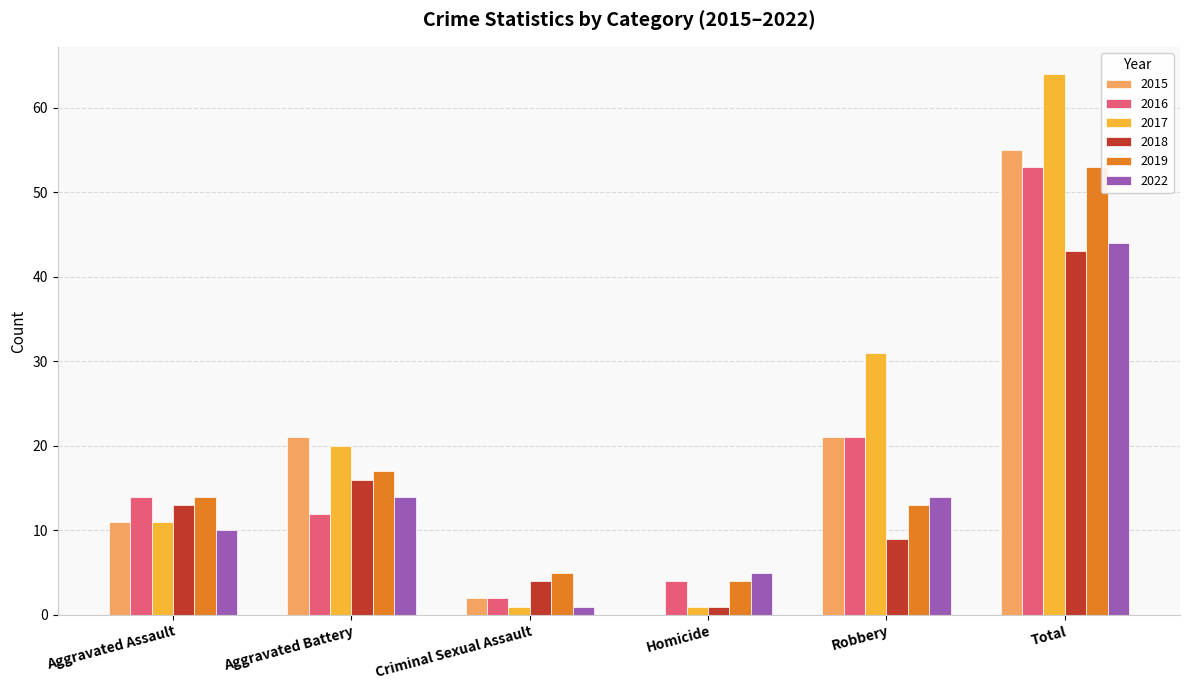

Count the number of data series in this chart.

6